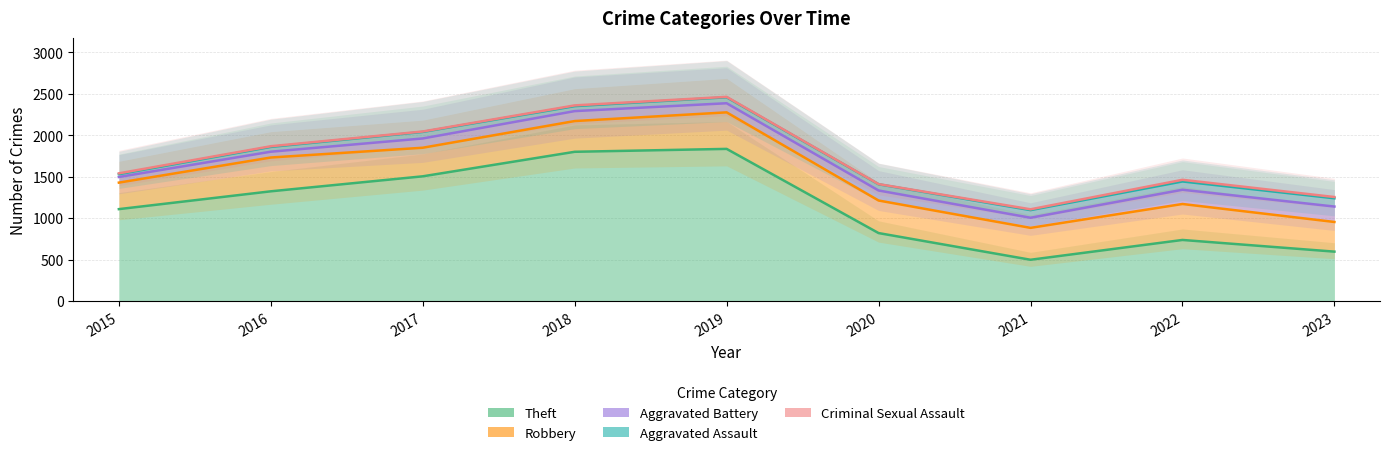

Is it true that Criminal Sexual Assault equals 10 at 2021?

True